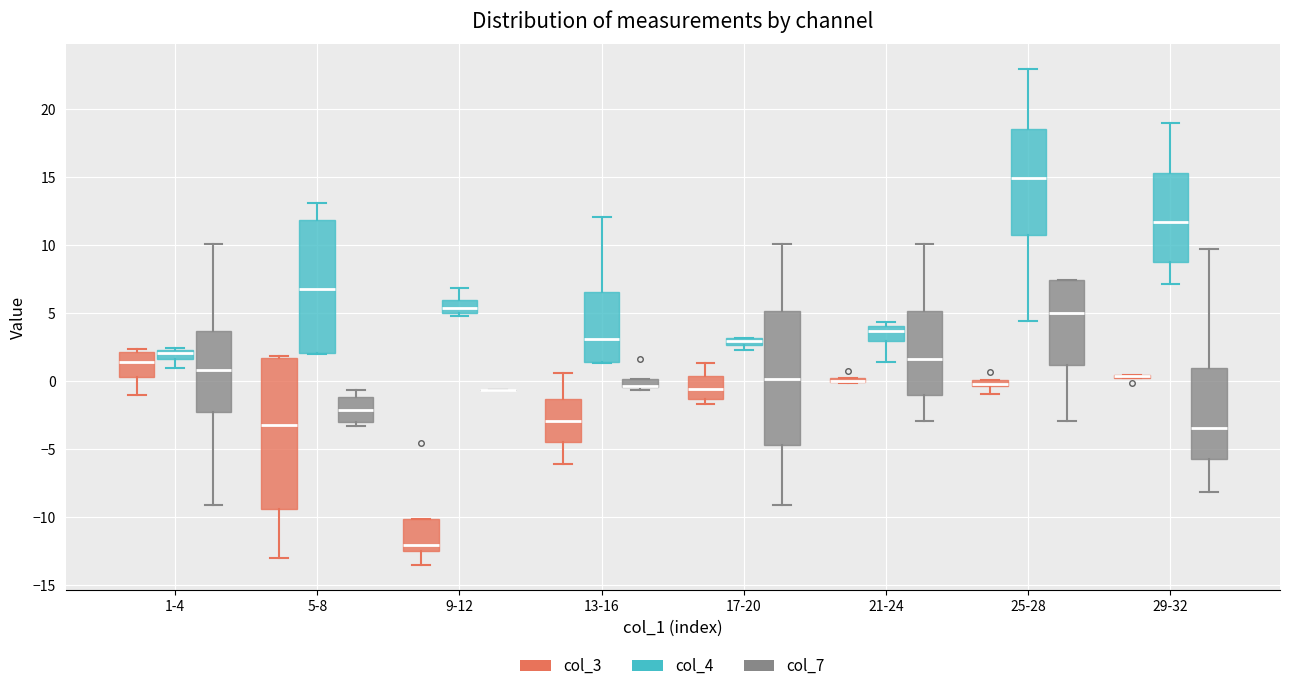

Which box is the tallest, from its lower edge to its upper edge?

5-8 (col_3)